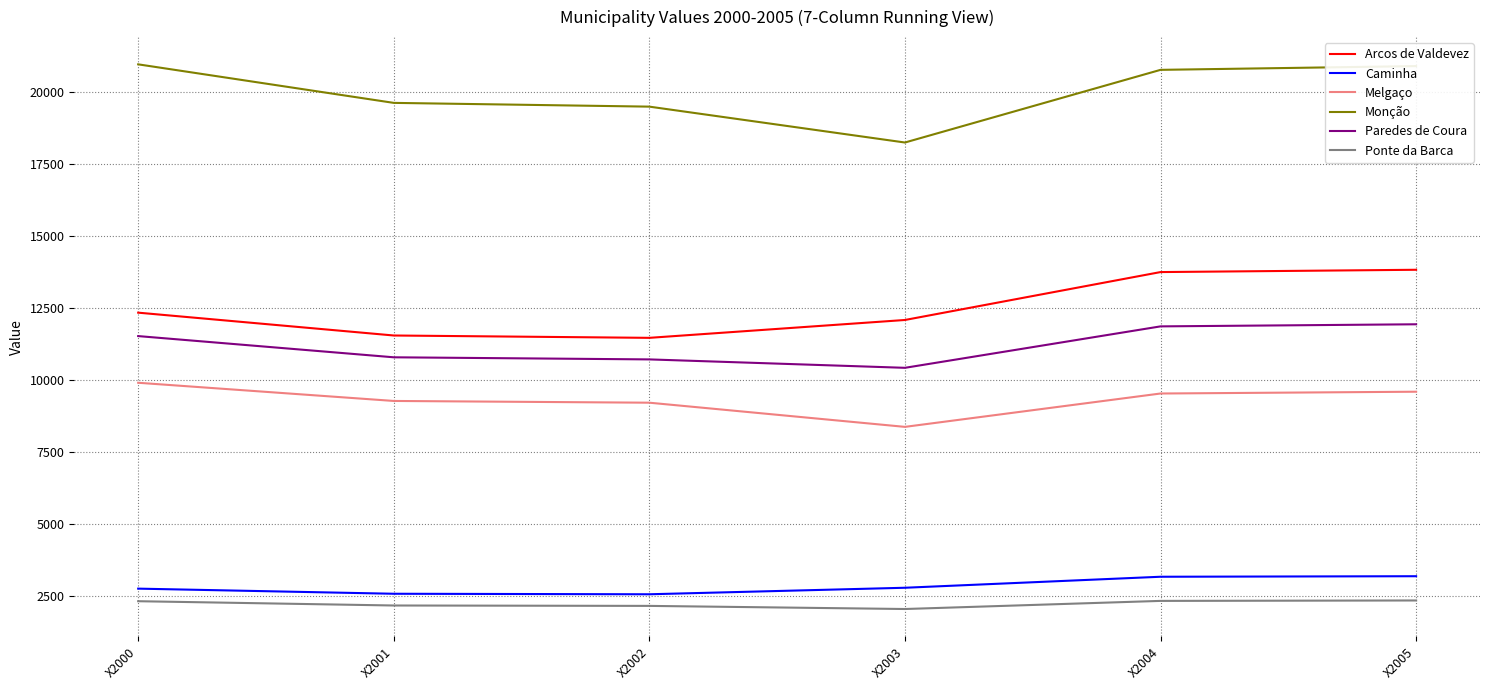

What is the difference between the highest and lowest values at X2001?

17468.9